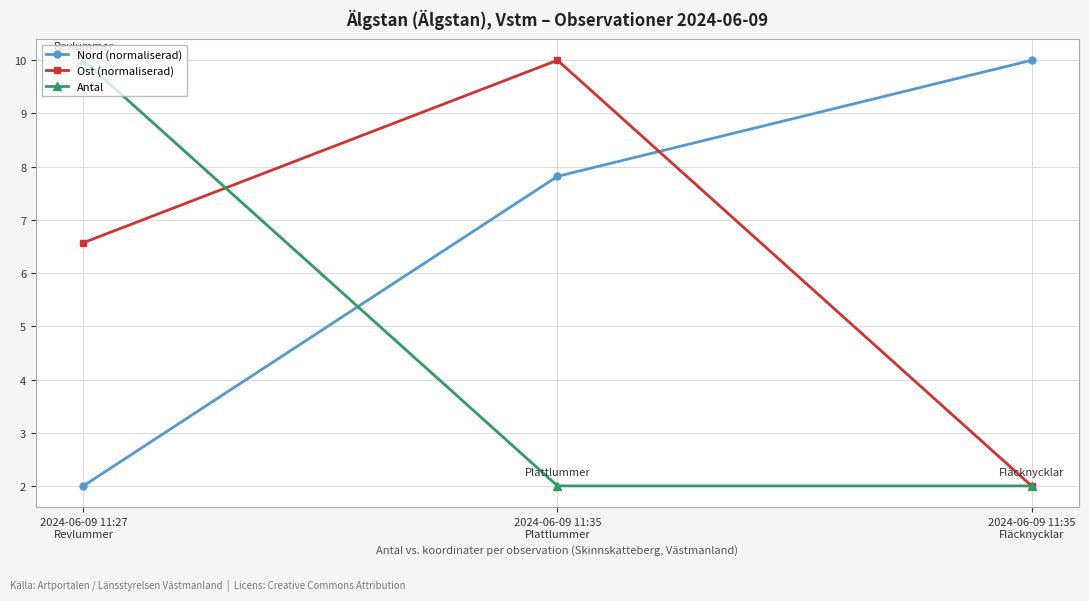

Rank the series by their average value, from lowest to highest.

Antal, Ost (normaliserad), Nord (normaliserad)